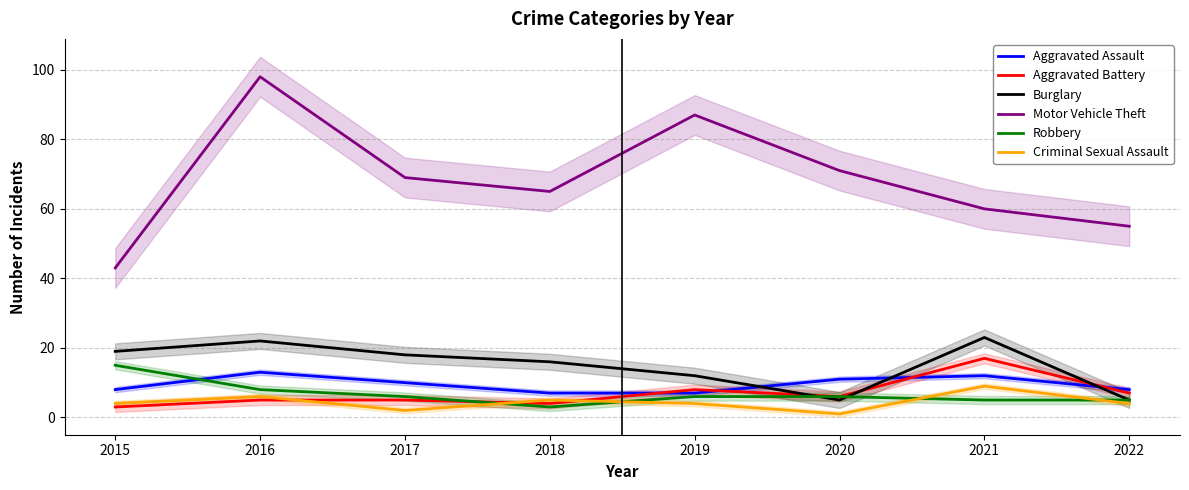

At how many categories does at least one series exceed 58?

6